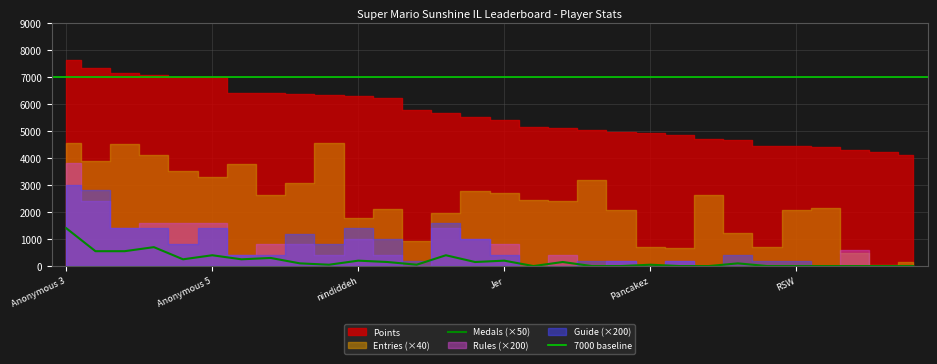

Reading right to left, what are all the values shown in this chart?

Points: 4122	4237	4281	4391	4430	4439	4654	4709	4863	4910	4944	5030	5120	5141	5397	5521	5647	5763	6199	6292	6326	6377	6386	6389	6978	6992	7054	7126	7316	7616
Medals: 0	0	0	0	0	0	2	0	0	1	0	0	3	0	4	3	8	1	3	4	1	2	6	5	8	5	14	11	11	28
Entries: 4	1	12	54	52	18	31	66	17	18	52	80	60	61	68	69	49	23	53	44	114	77	66	94	82	88	103	113	97	114
Rules: 0	0	3	0	0	0	0	0	1	0	1	0	2	0	4	5	7	0	2	5	2	4	4	2	8	8	8	7	12	19
Guide: 0	0	0	0	1	1	2	0	1	0	1	1	0	0	2	5	8	1	5	7	4	6	2	2	7	4	7	7	14	15